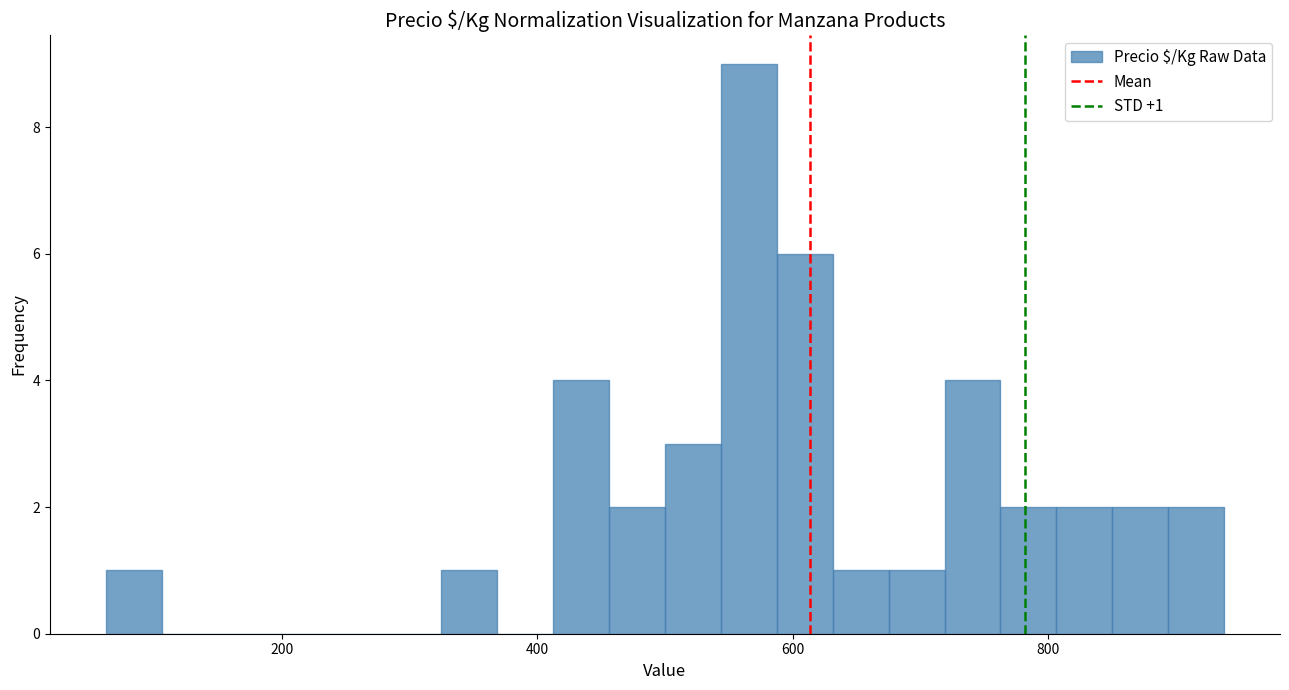

Read against the x-axis, roughly where is the centre of the tallest bar?

560